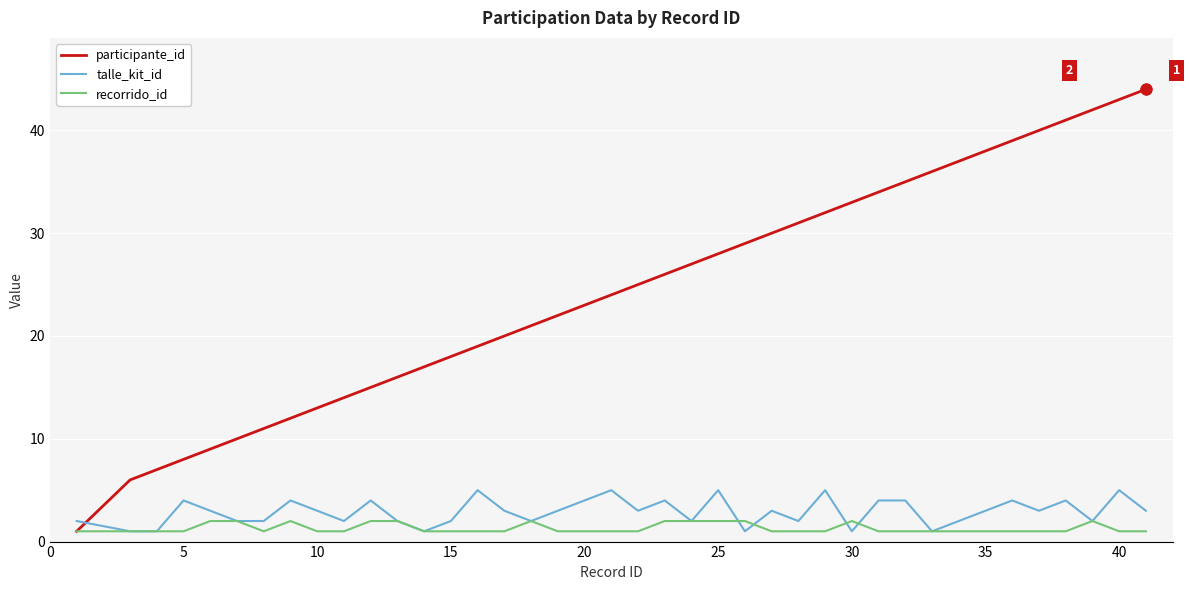

What are all the series names shown in the legend?

participante_id, talle_kit_id, recorrido_id